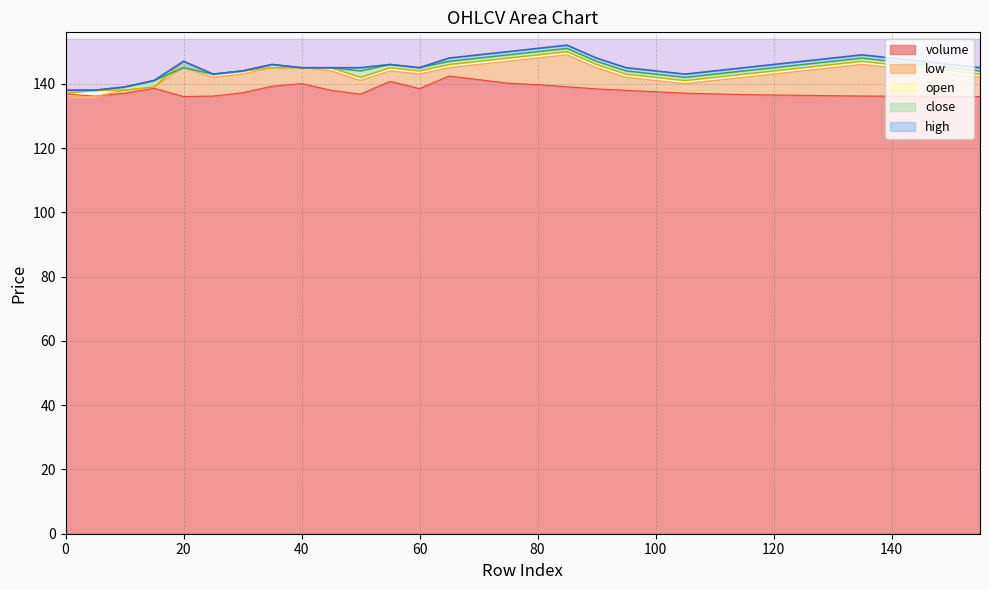

True or false: open and volume cross at least once.

False